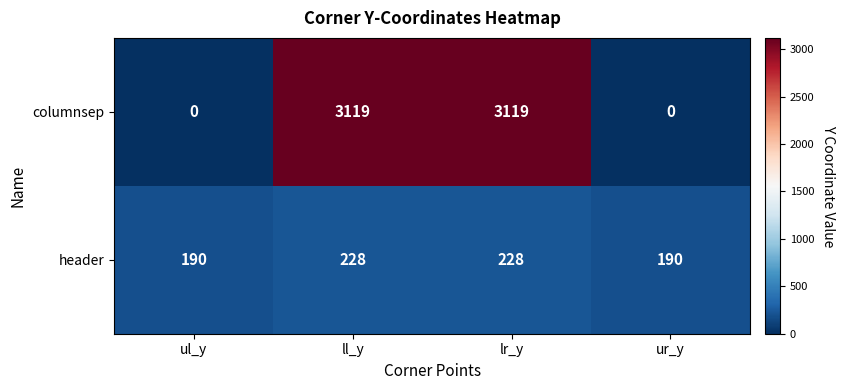

List the series in order of their overall mean, lowest first.

header, columnsep